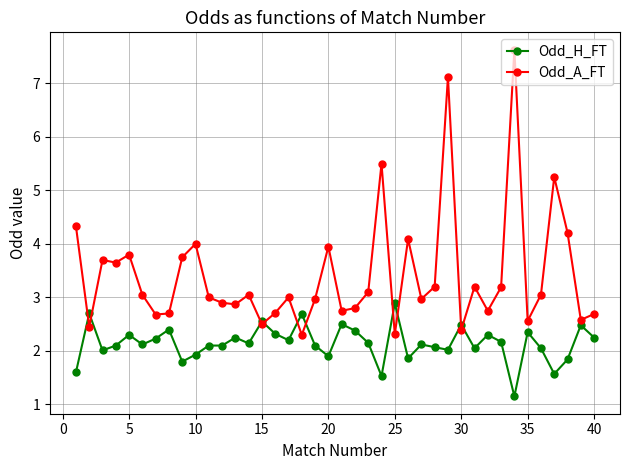

True or false: Odd_H_FT has more than 2 interior local peaks.

True